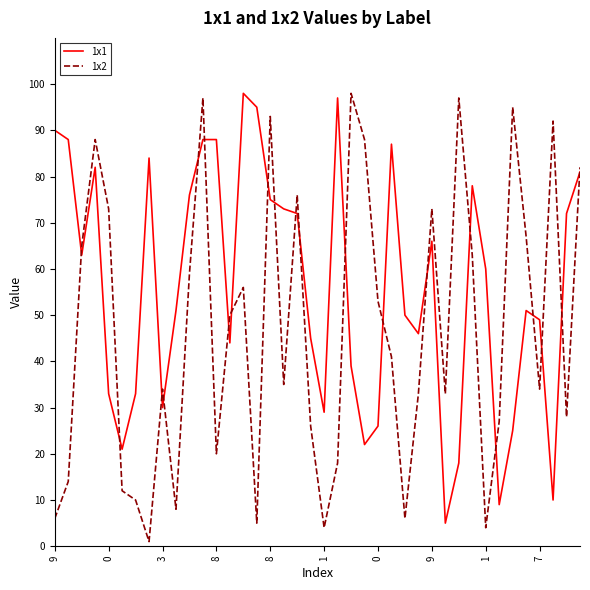

Rank the series by their average value, from highest to lowest.

1x1, 1x2